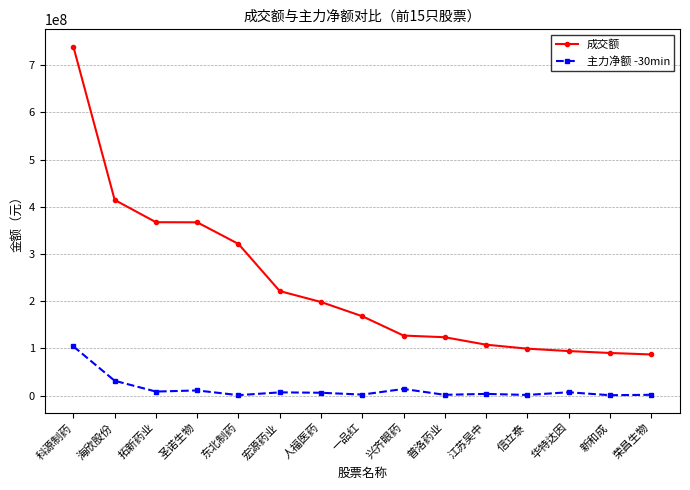

Where does the 成交额 series first go above 168212999?

科源制药